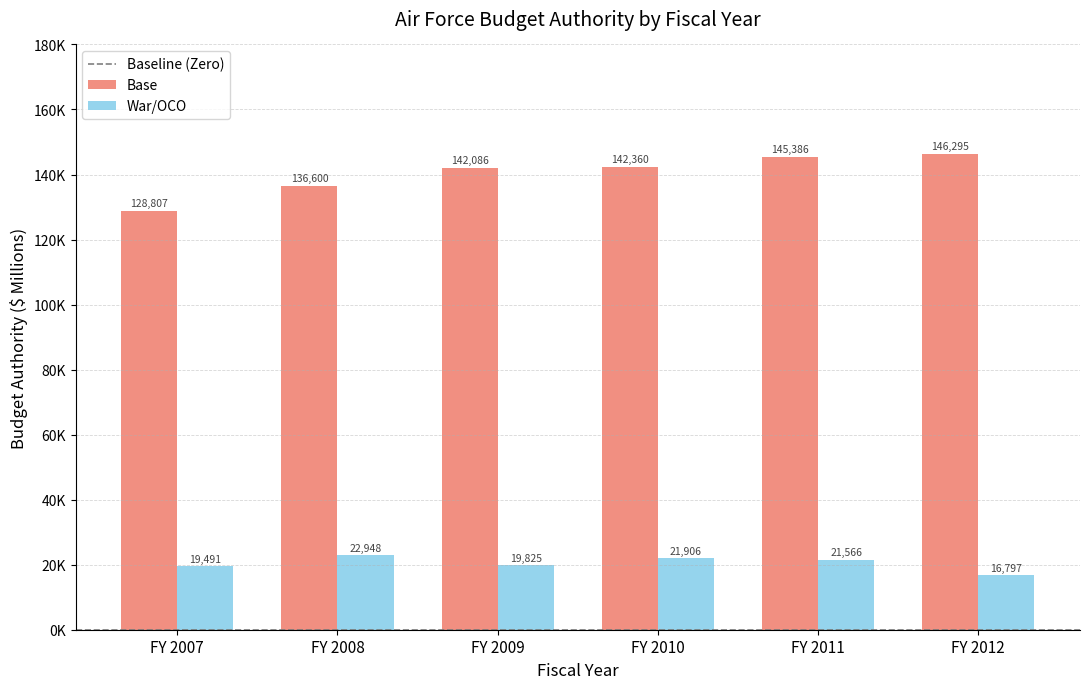

The War/OCO series shows 19491 at FY 2007. True or false?

True